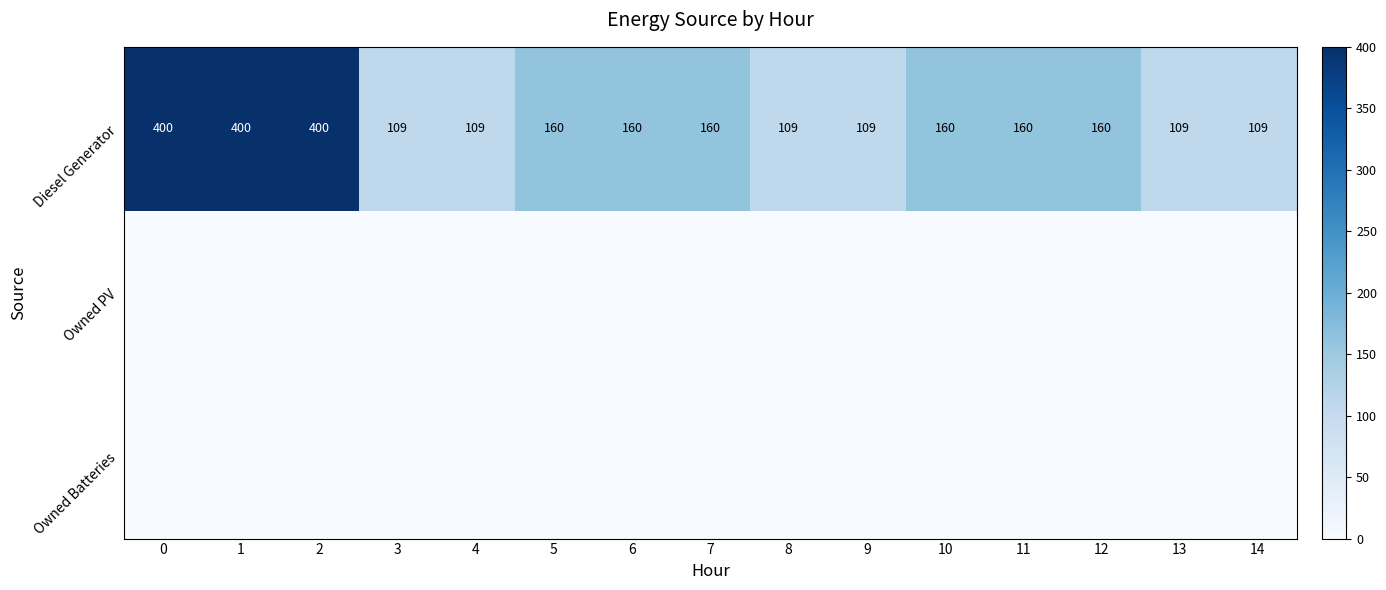

Count the Diesel Generator values in the range 109 to 160.

12